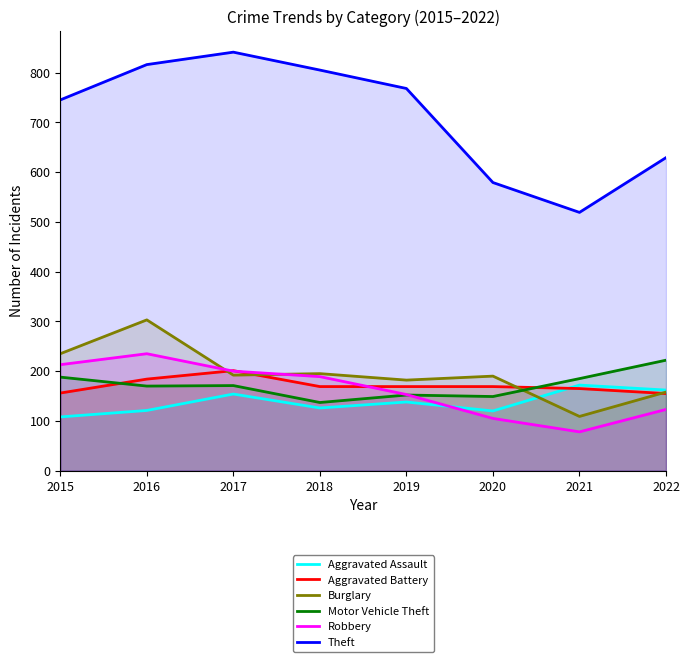

How many data points in Theft are above 768?

3